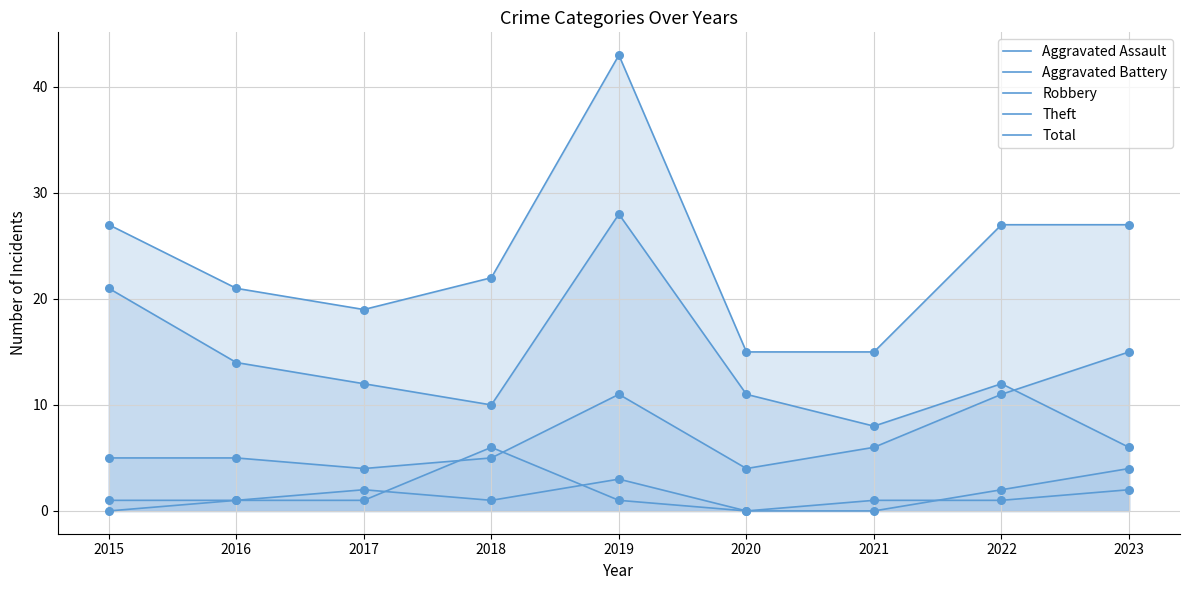

Which series reaches the minimum Y coordinate?

Aggravated Assault